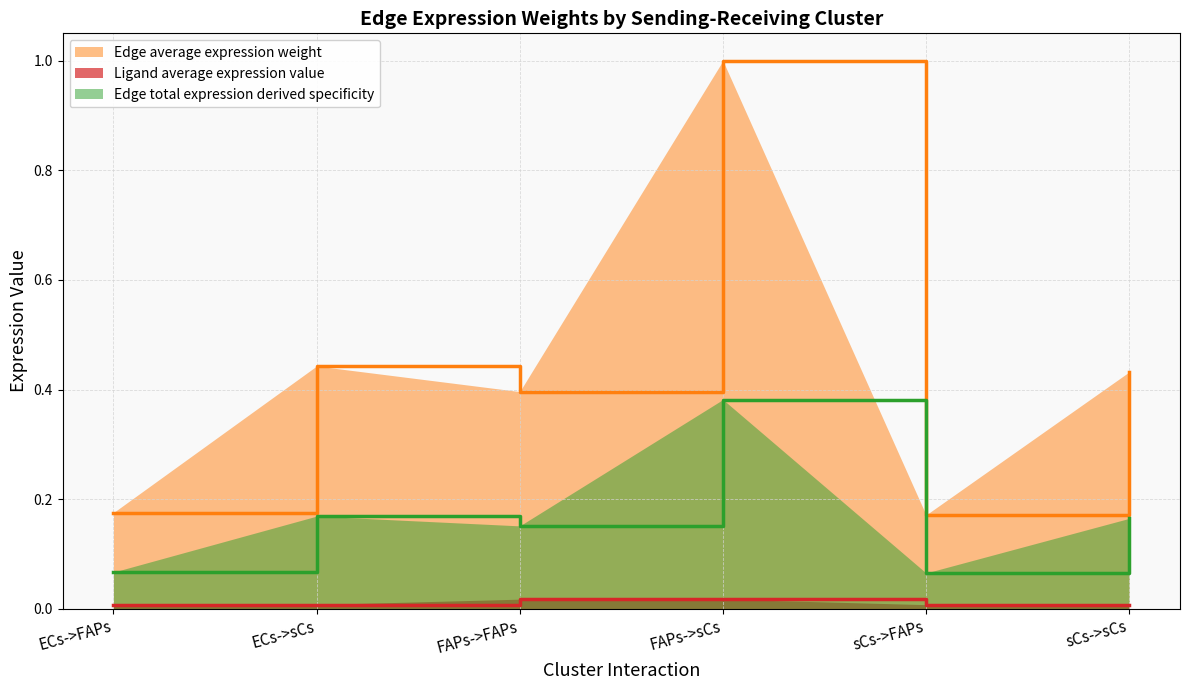

Reading left to right, transcribe all the data shown in this chart.

Edge average expression weight: ECs->FAPs=0.2	ECs->sCs=0.4	FAPs->FAPs=0.4	FAPs->sCs=1.0	sCs->FAPs=0.2	sCs->sCs=0.4
Edge total expression weight: ECs->FAPs=0.1	ECs->sCs=0.2	FAPs->FAPs=0.2	FAPs->sCs=0.4	sCs->FAPs=0.1	sCs->sCs=0.2
Ligand average expression value: ECs->FAPs=0.0	ECs->sCs=0.0	FAPs->FAPs=0.0	FAPs->sCs=0.0	sCs->FAPs=0.0	sCs->sCs=0.0